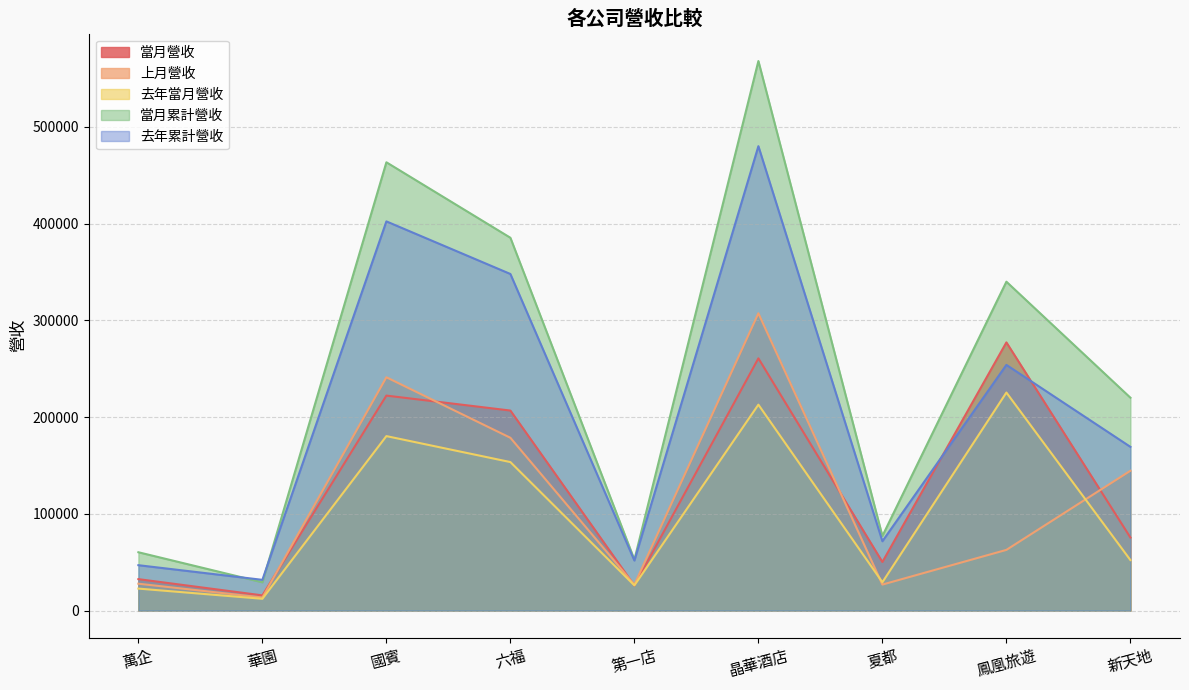

What is the spread (max minus min) of values at 六福?

231908